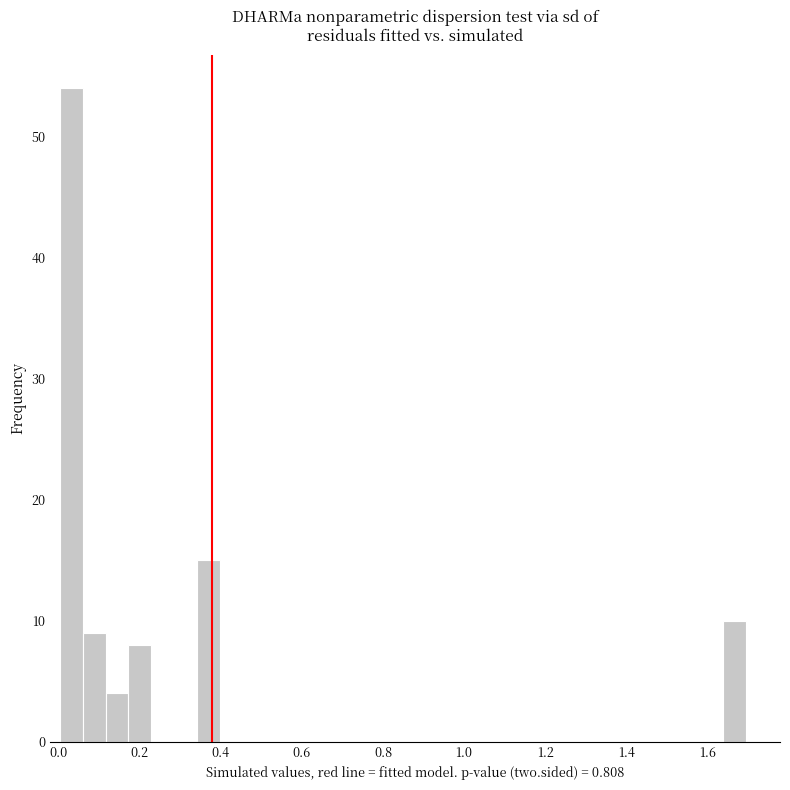

Read against the x-axis, roughly where is the centre of the tallest bar?

0.04